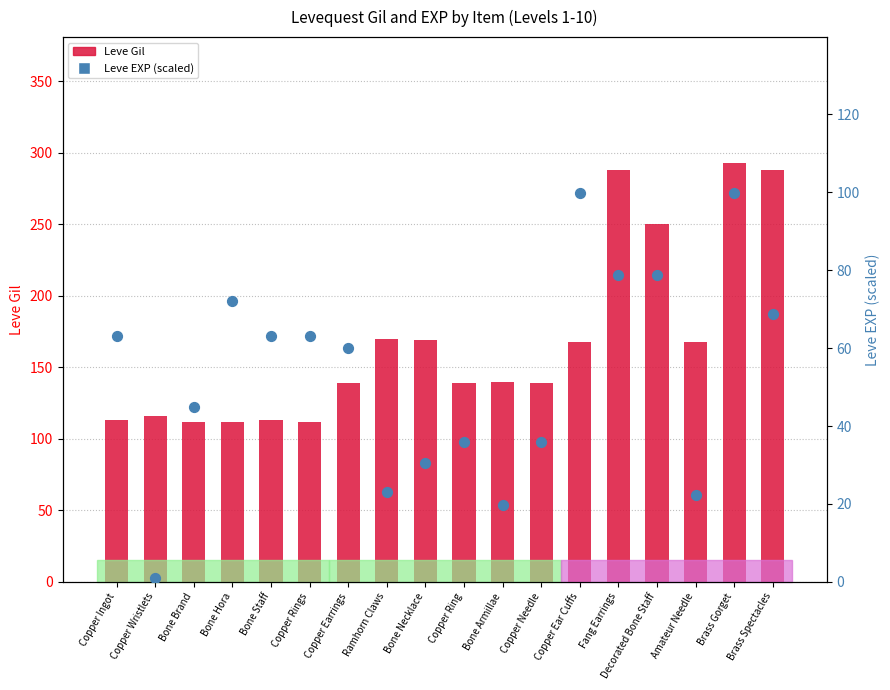

At which category is the sum across all series the highest?

Brass Gorget